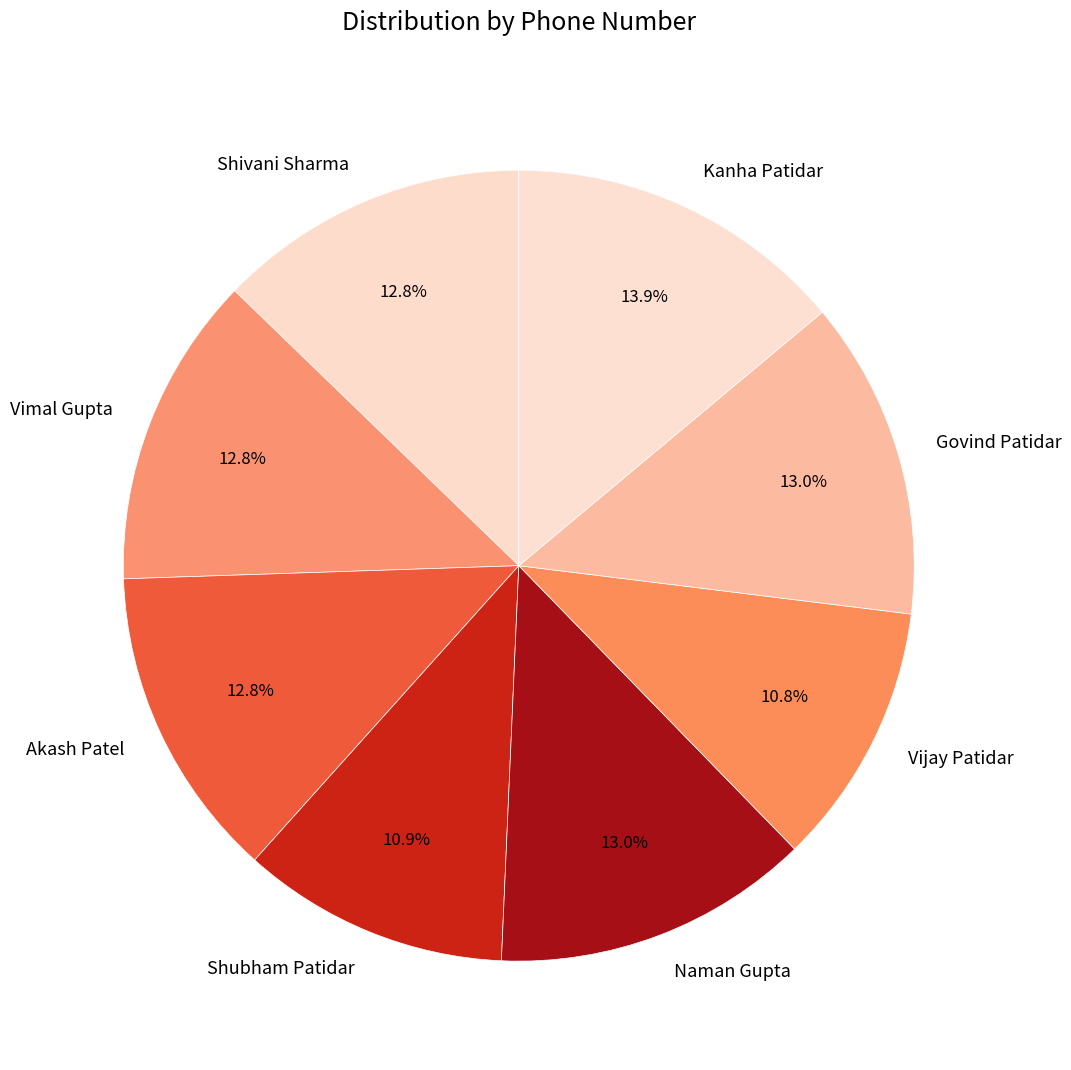

What is the ratio of the value at Akash Patel to the value at Vijay Patidar?

1.2